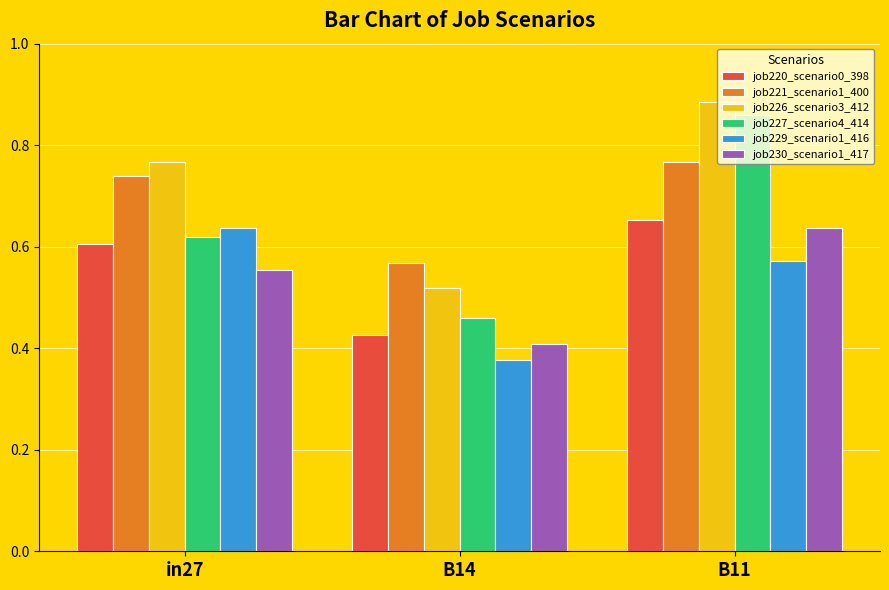

At which category does the chart reach its peak across all series?

B11